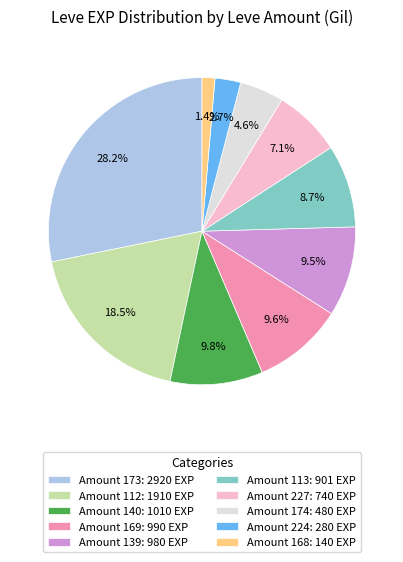

Do Amount 168: 140 EXP and Amount 227: 740 EXP together represent more than half of the pie?

No